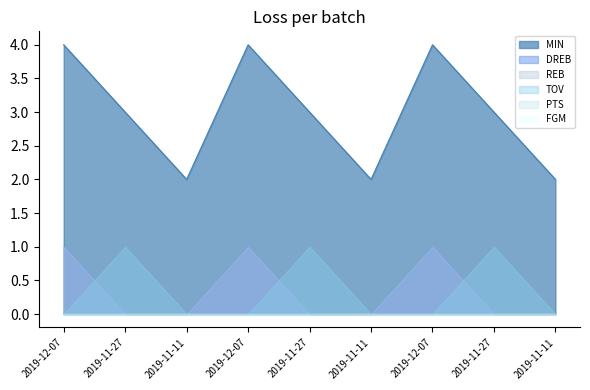

Rank the series by their maximum value, from lowest to highest.

PTS, FGM, DREB, REB, TOV, MIN